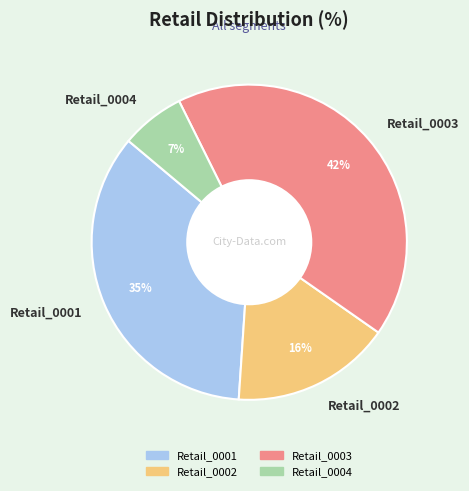

How many segments does this pie chart have?

4